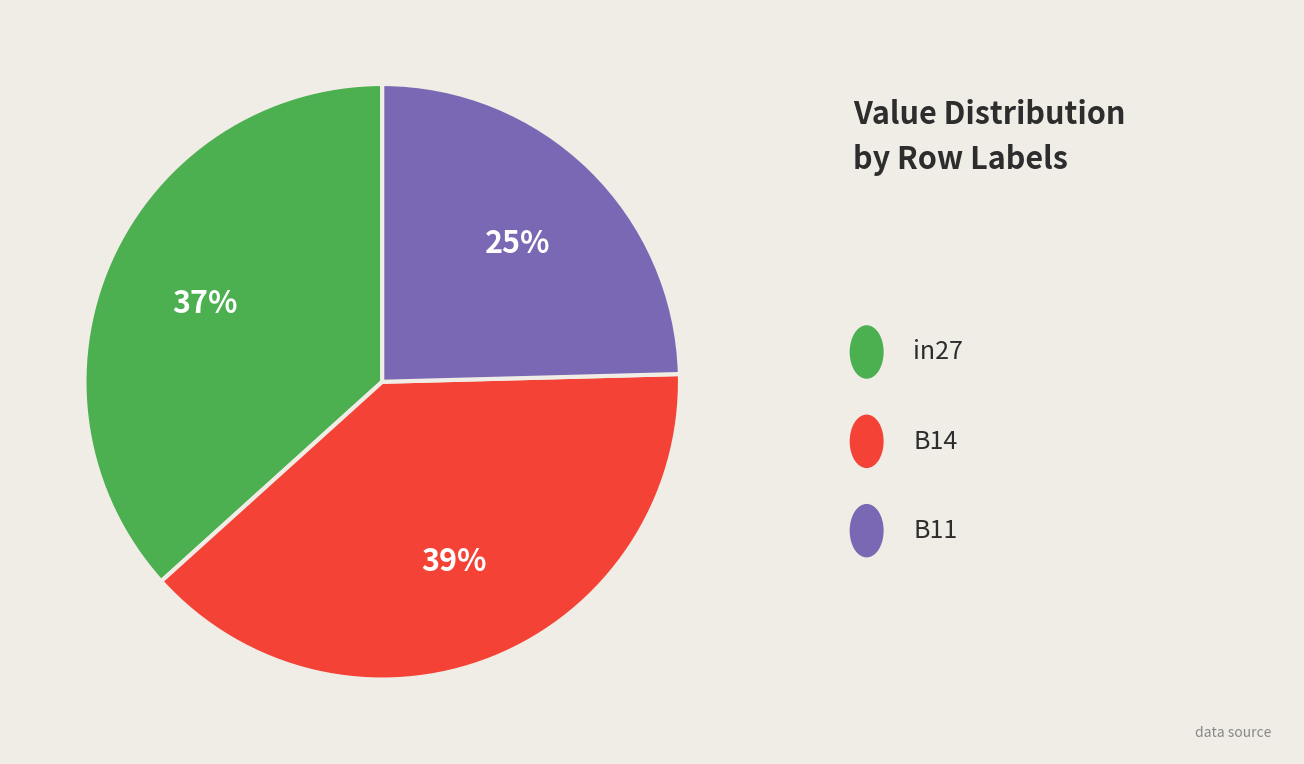

To the nearest percent, what is the difference between the largest and smallest slice percentages?

14%